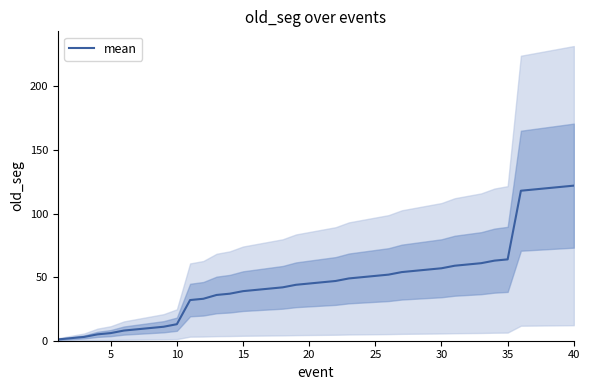

What is the maximum value for mean?

122